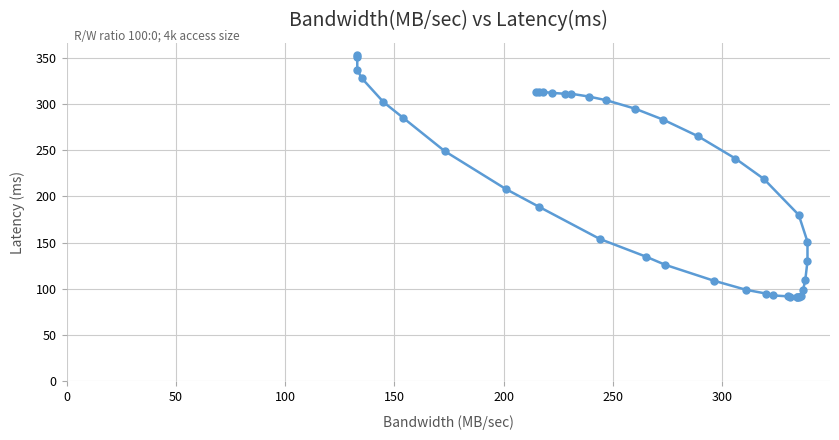

Reading left to right, transcribe all the data shown in this chart.

353	351	337	328	302	285	249	208	189	154	135	126	109	99	95	93	92	91	91	91	91	92	99	110	130	151	180	219	241	265	283	295	304	308	311	311	312	313	313	313